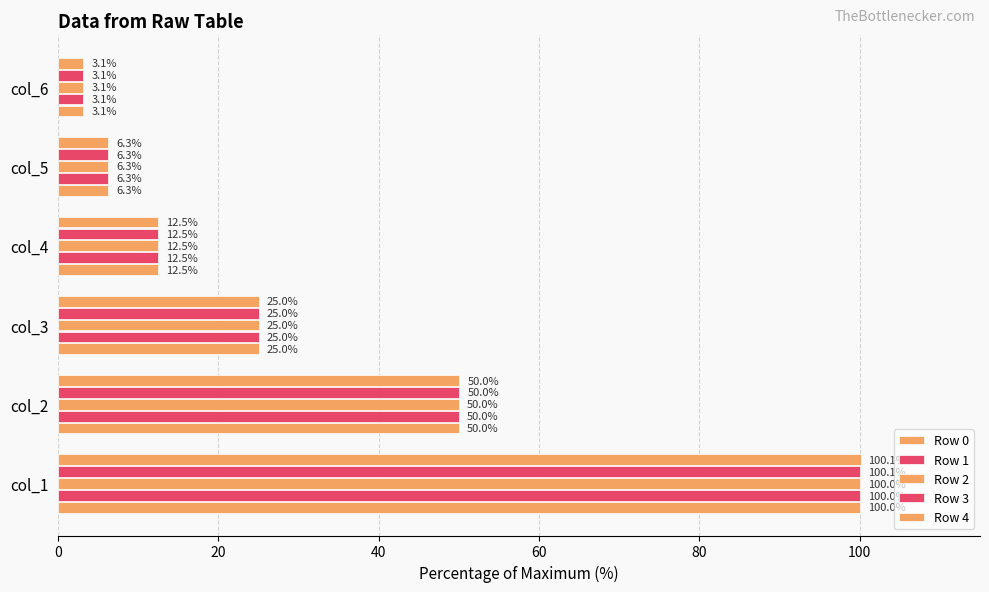

How many values in the Row 1 series exceed 25?

3